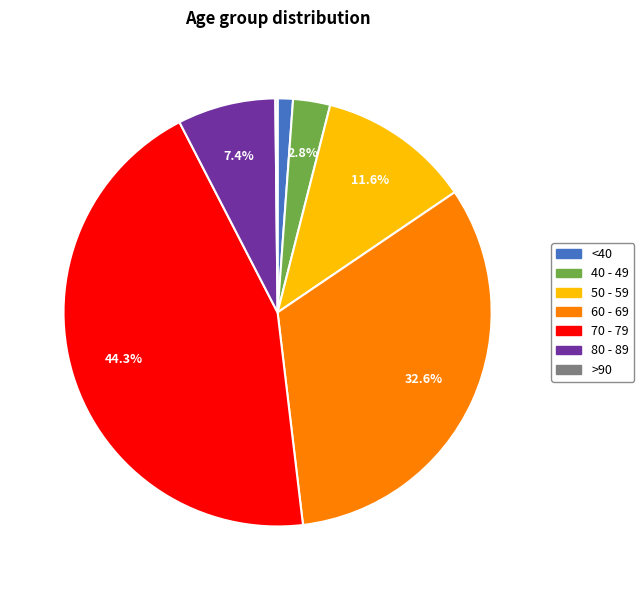

To the nearest percent, what is the average slice percentage?

14%